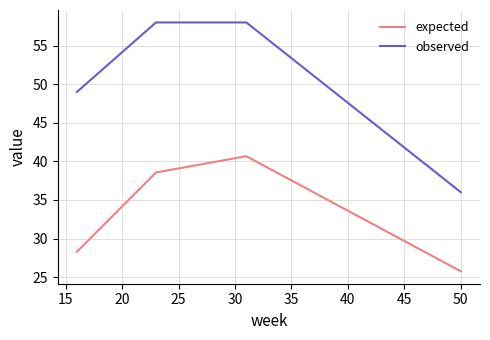

True or false: expected and observed cross at least once.

False